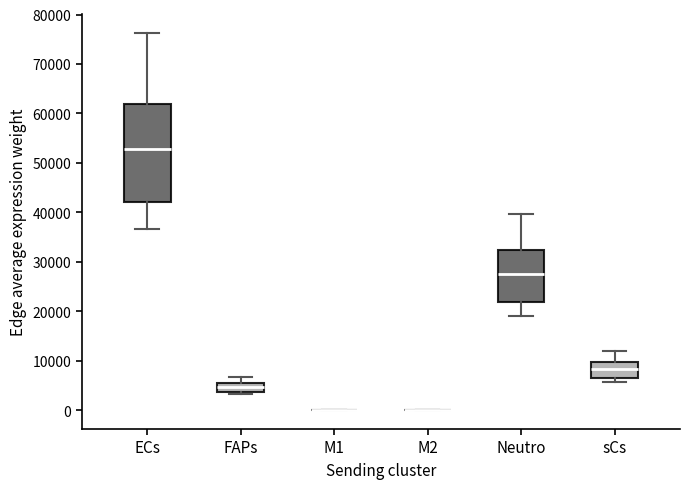

Reading left to right, transcribe this box plot: for each box, give where its median line is, the range the box spans, and where its two whiskers end, as read against the y-axis. The values are not printed on the chart, so give them approximately, as read against the axis.

ECs: median 53000, box 42000 to 62000, whiskers 37000 to 76000
FAPs: median 5000 (inside the box), box 4000 to 5000, whiskers 3000 to 7000
M1: box collapsed to a line at 0, whiskers 0 to 0
M2: box collapsed to a line at 0, whiskers 0 to 0
Neutro: median 27000, box 22000 to 32000, whiskers 19000 to 40000
sCs: median 8000, box 7000 to 10000, whiskers 6000 to 12000